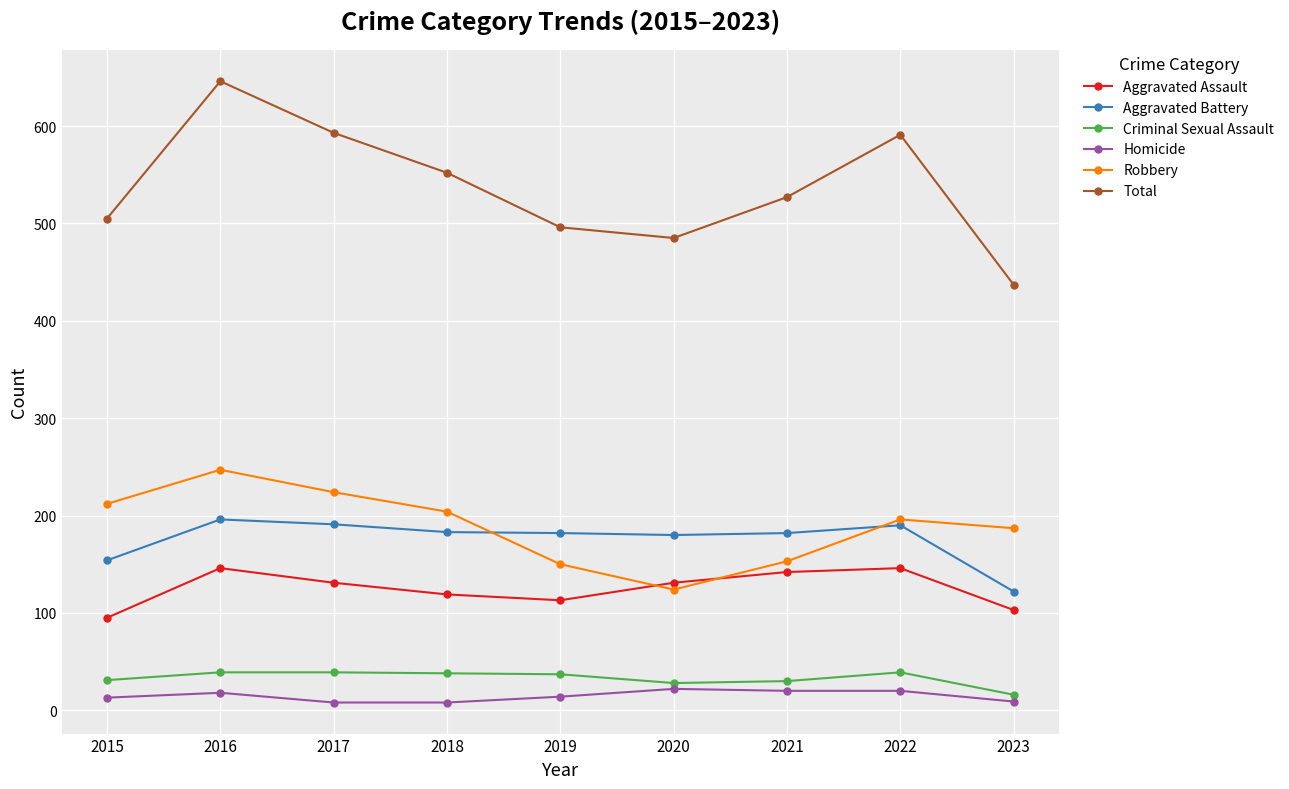

How many interior local valleys does the Total series have?

1